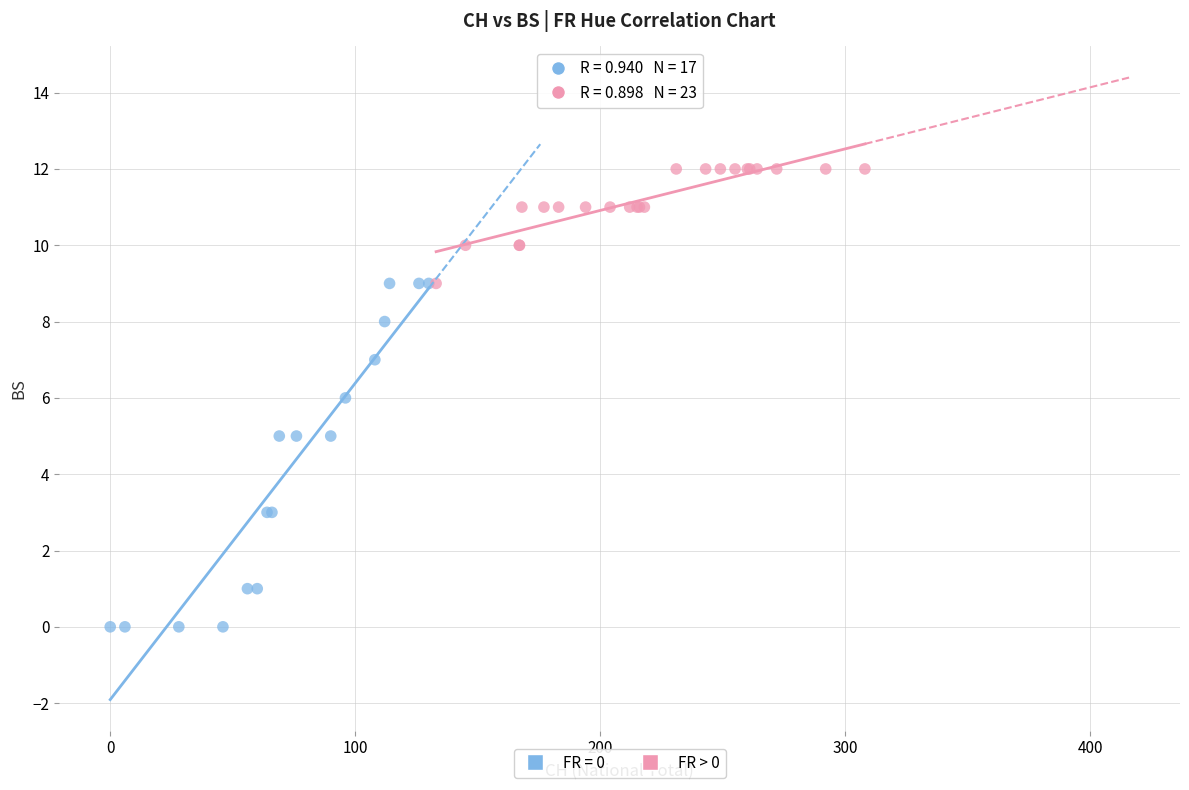

Which series reaches the minimum Y coordinate?

FR = 0